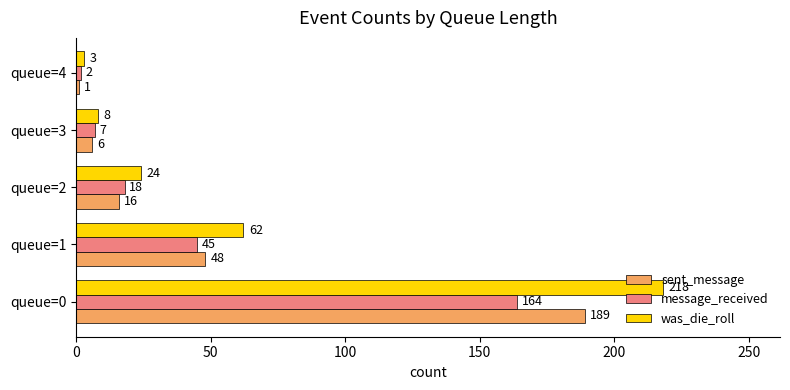

What is the spread (max minus min) of values at queue=2?

8